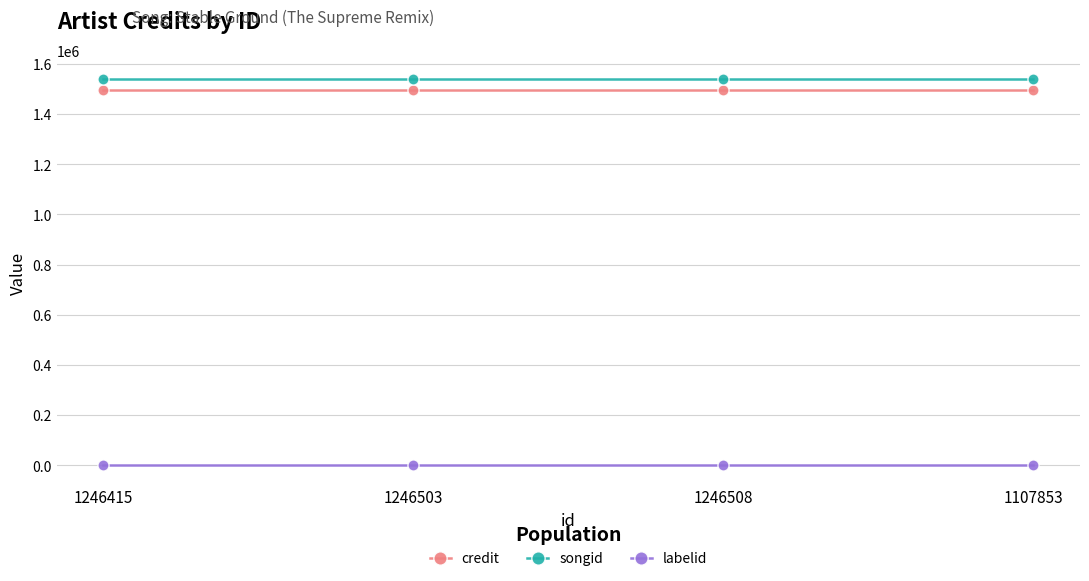

Reading left to right, transcribe all the data shown in this chart.

credit: 1495761	1495761	1495761	1495761
songid: 1538735	1538735	1538735	1538735
labelid: -1	-1	-1	-1